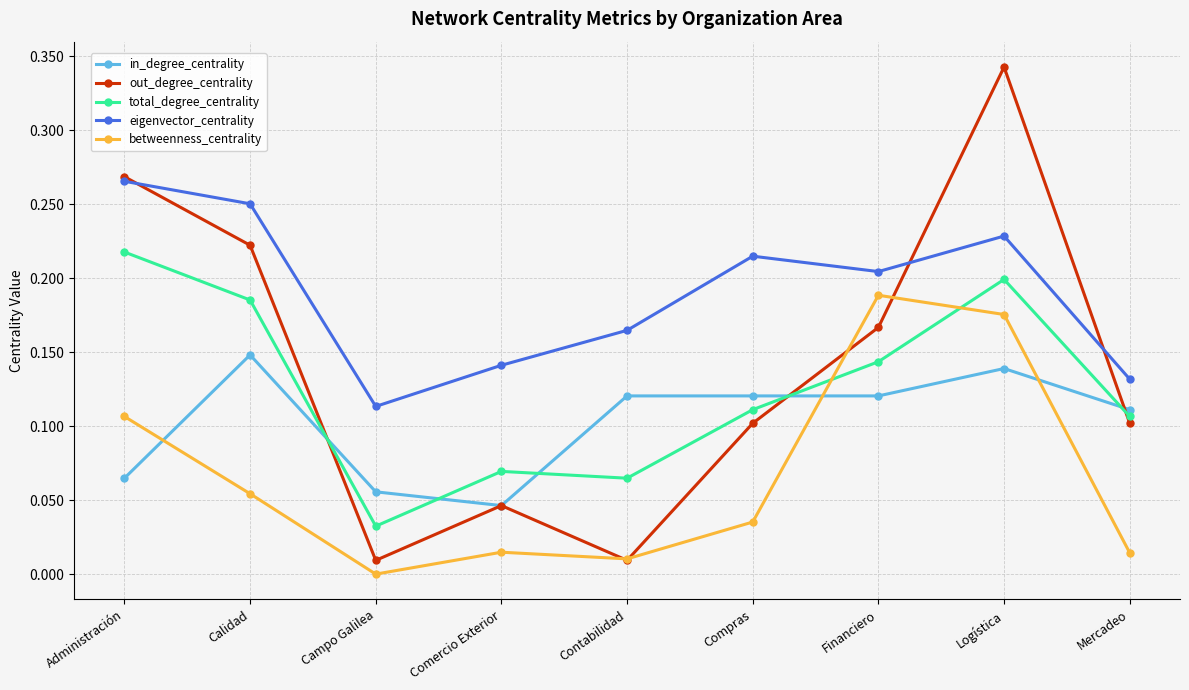

Between Administración and Contabilidad, which series saw the biggest shift?

out_degree_centrality